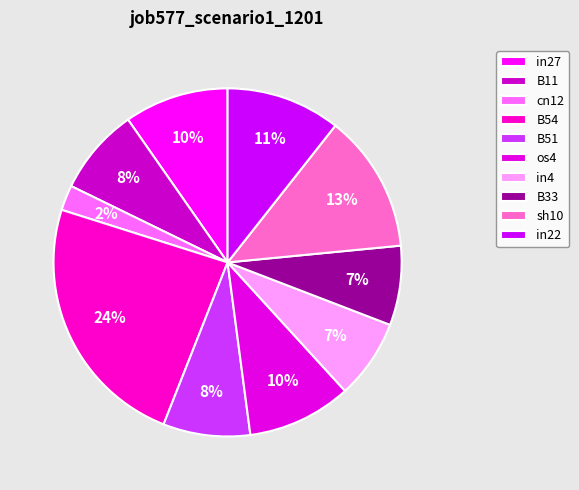

Which slice is the smallest?

cn12